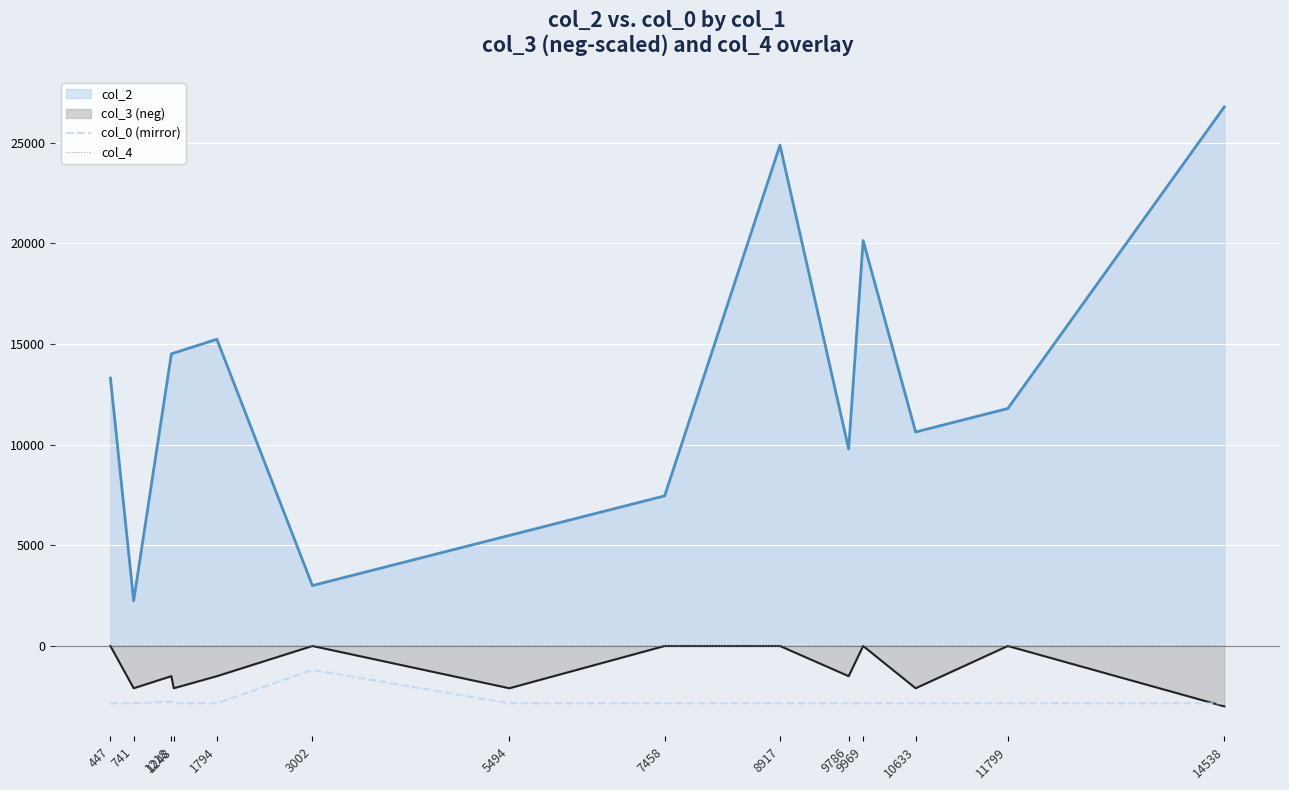

What are all the series names shown in the legend?

col_2, col_3 (neg), col_0 (mirror), col_4